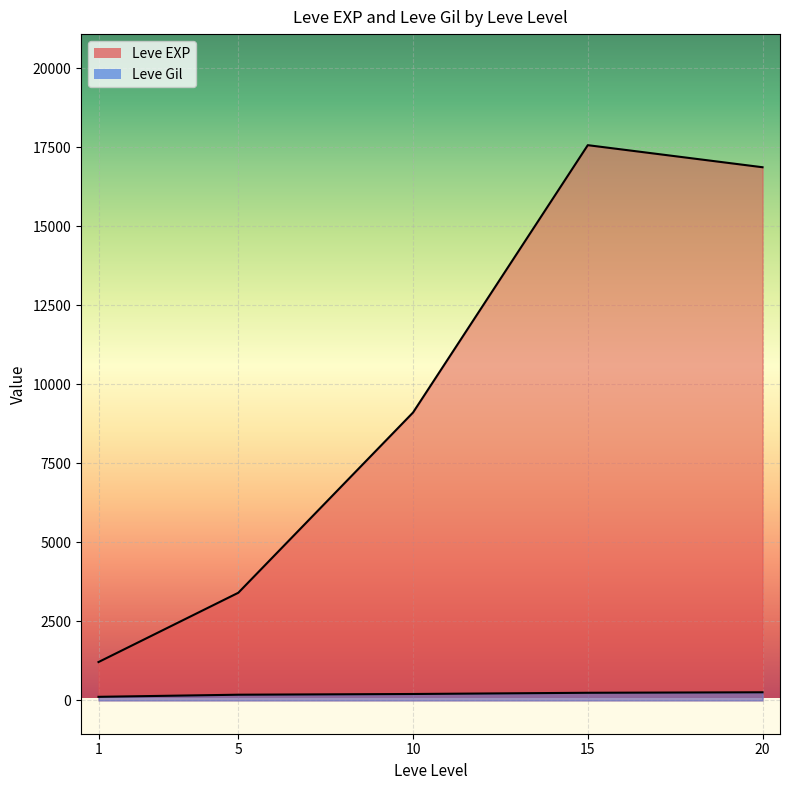

True or false: Leve EXP has a value of 36446 at 15.

False